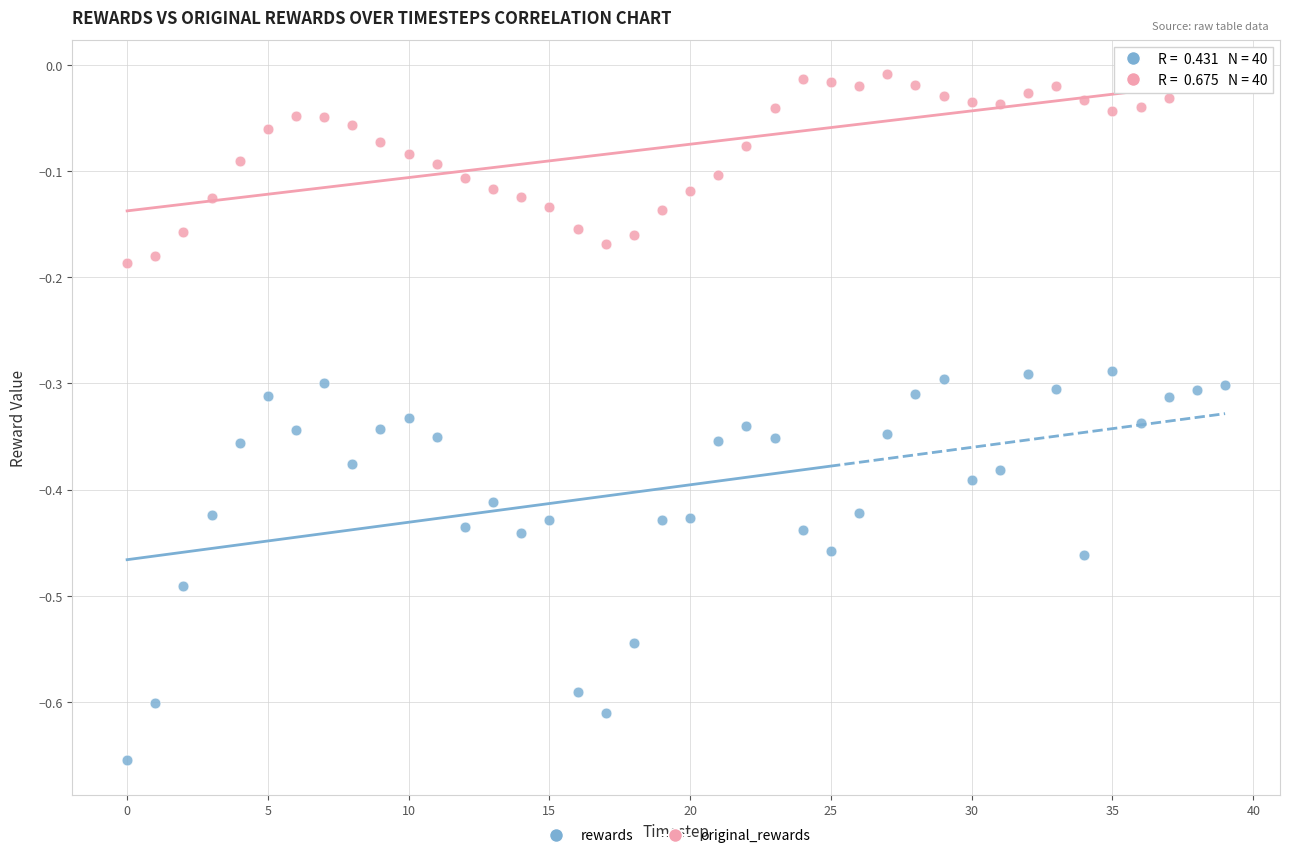

Which series has the largest Y range (max minus min)?

rewards